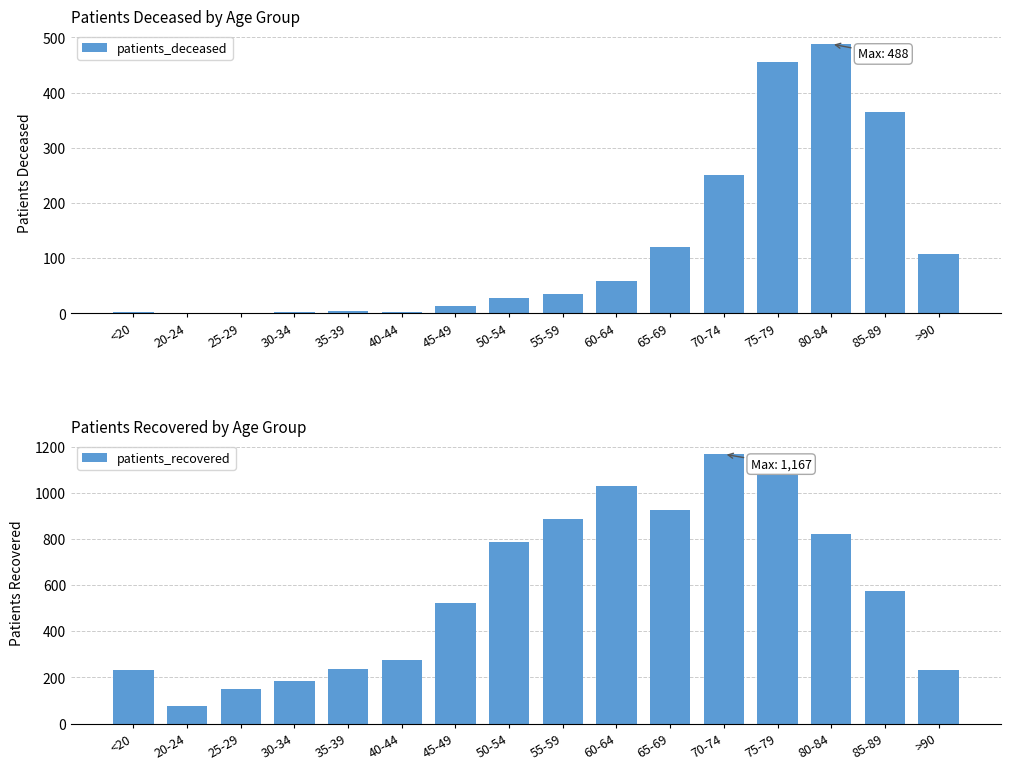

Which series has the largest total across all categories?

patients_recovered